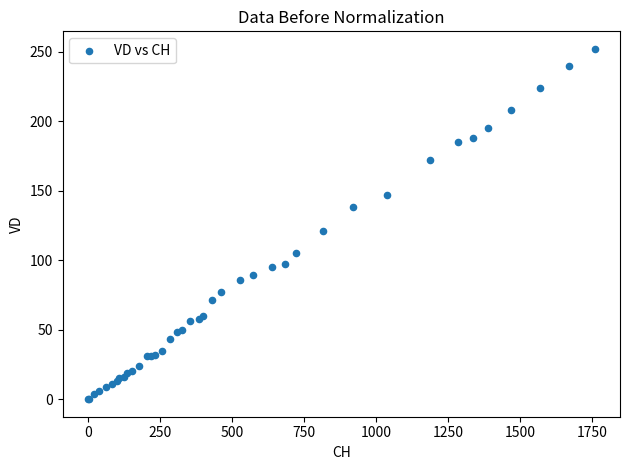

What Y value in the scatter plot is closest to 126?

121